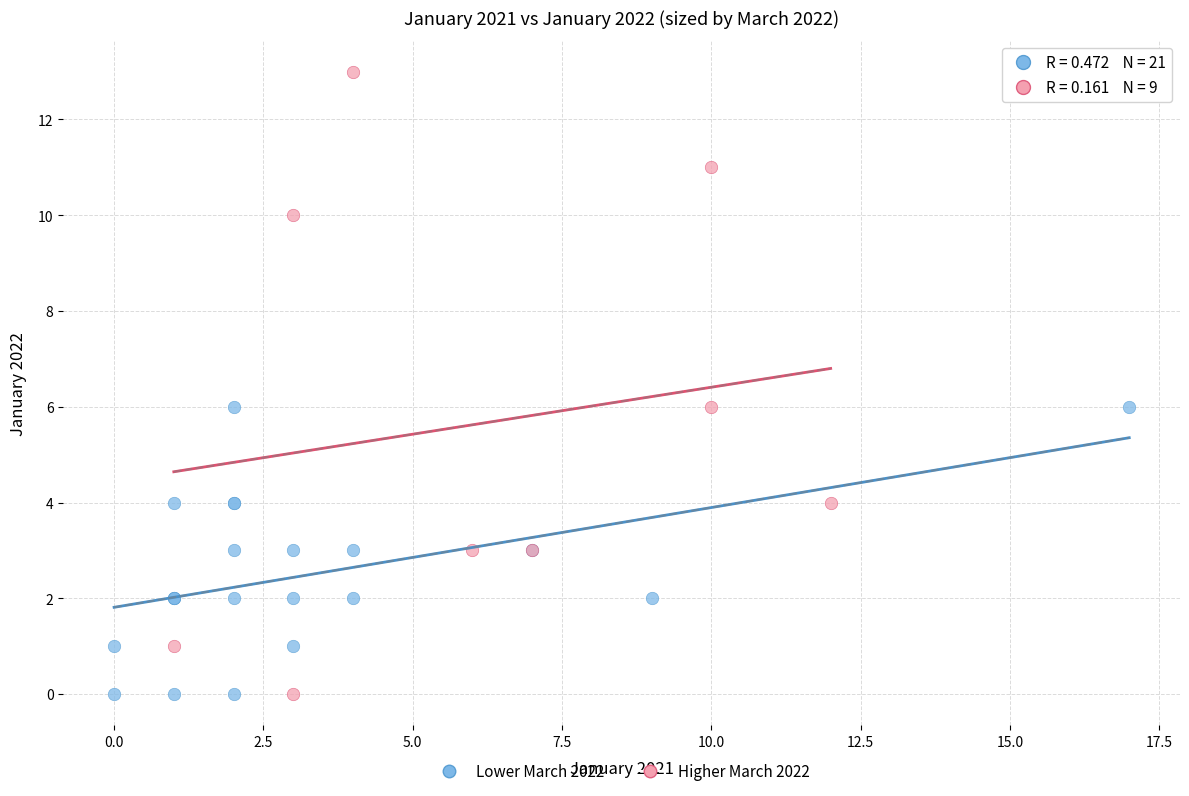

What are all the series names shown in the legend?

Lower March 2022, Higher March 2022